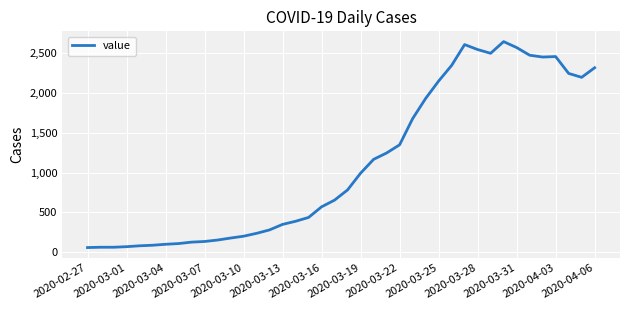

What is the difference between the maximum and minimum values?

2578